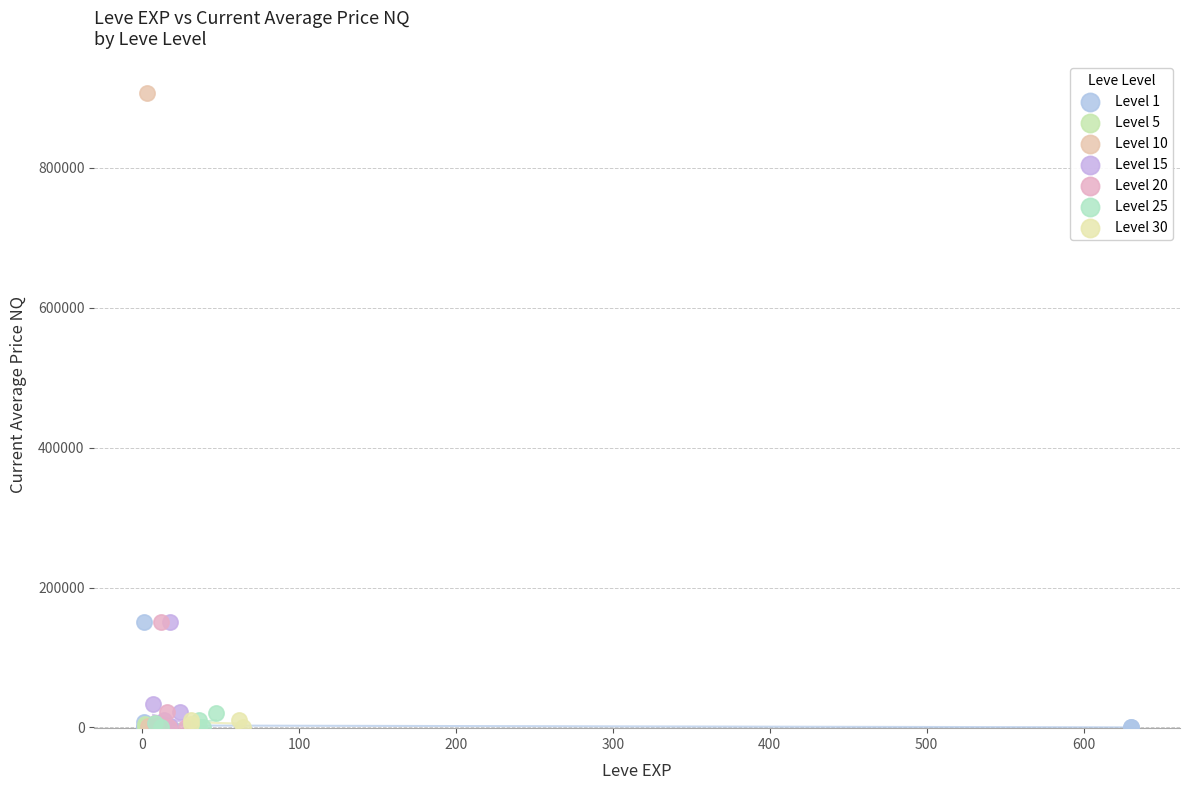

Which series has the largest Y range (max minus min)?

Level 10